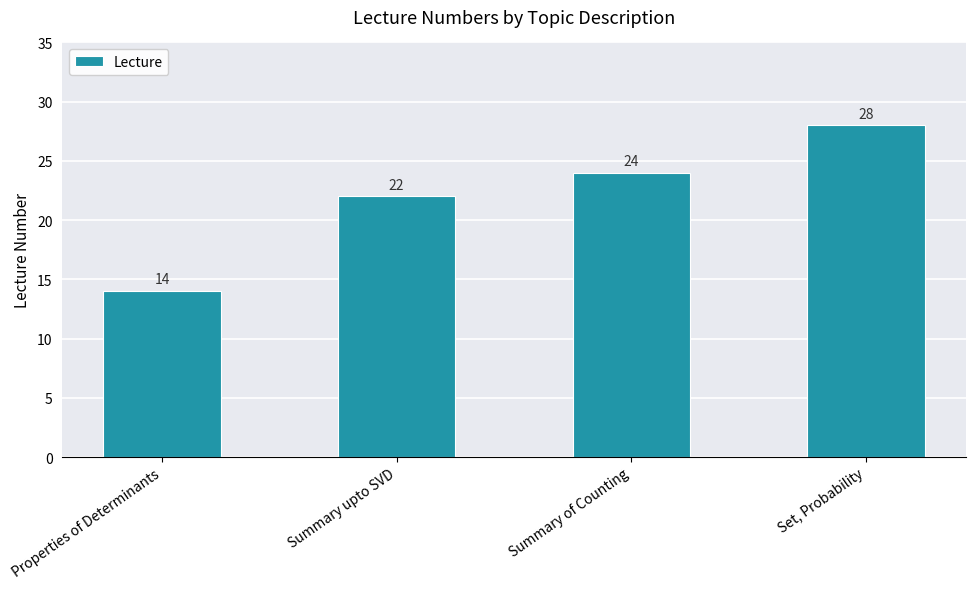

What is the label of the 2nd bar from the right?

Summary of Counting